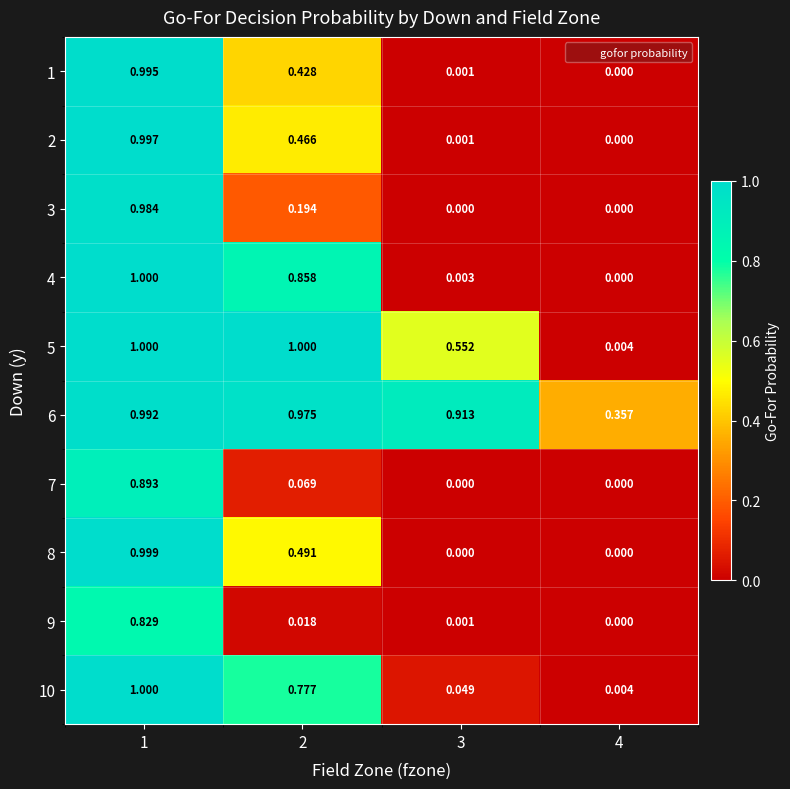

What is the greatest value displayed?

1.0